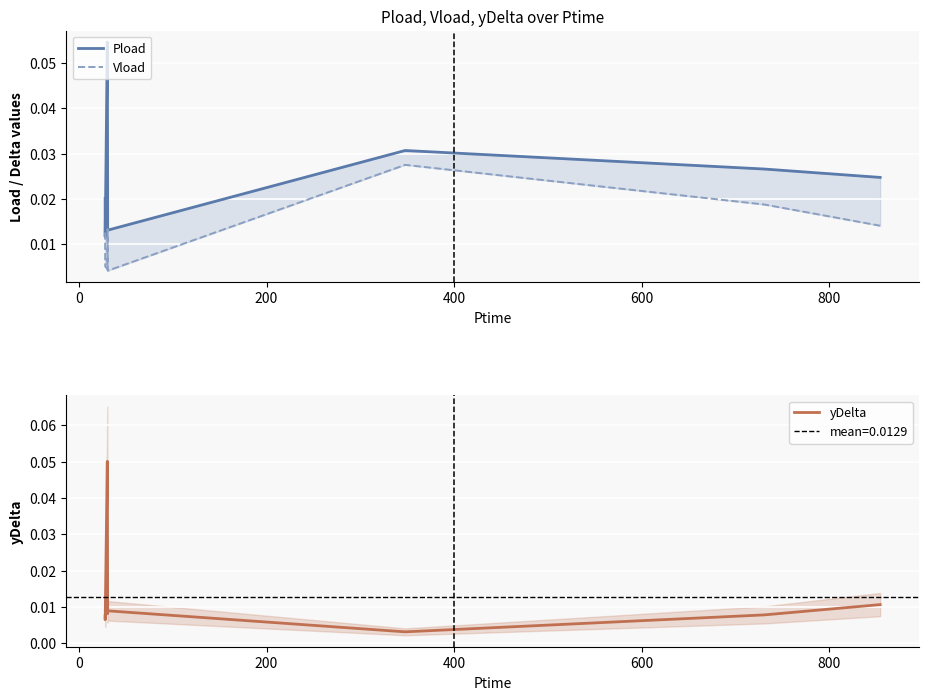

True or false: Vload has a value of 0.0 at 600.

False